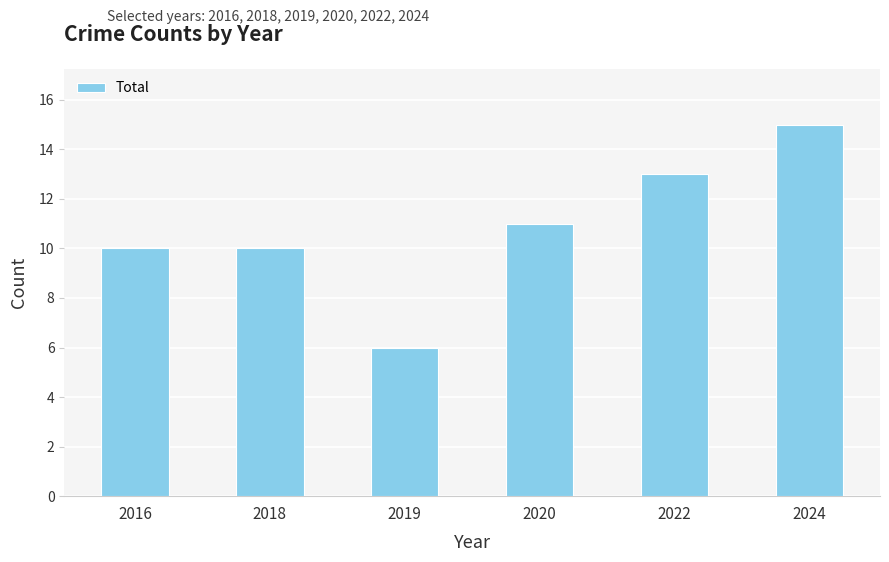

What is the difference between the maximum and minimum values?

9